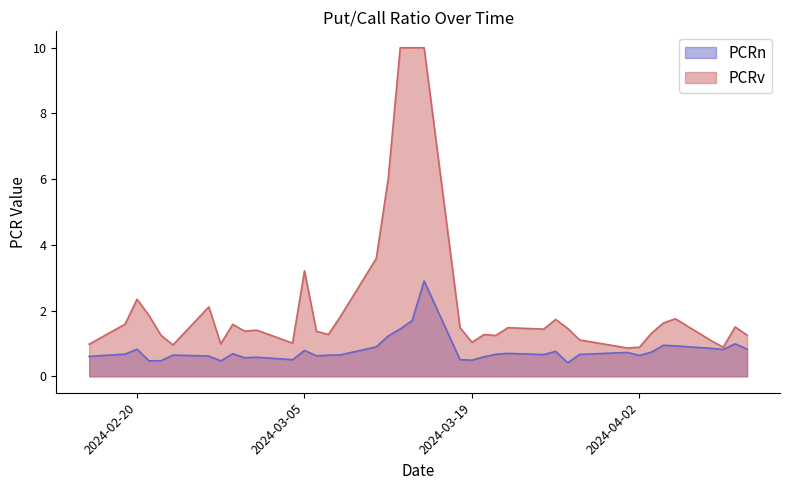

What position from the right is 2024-03-05?

27